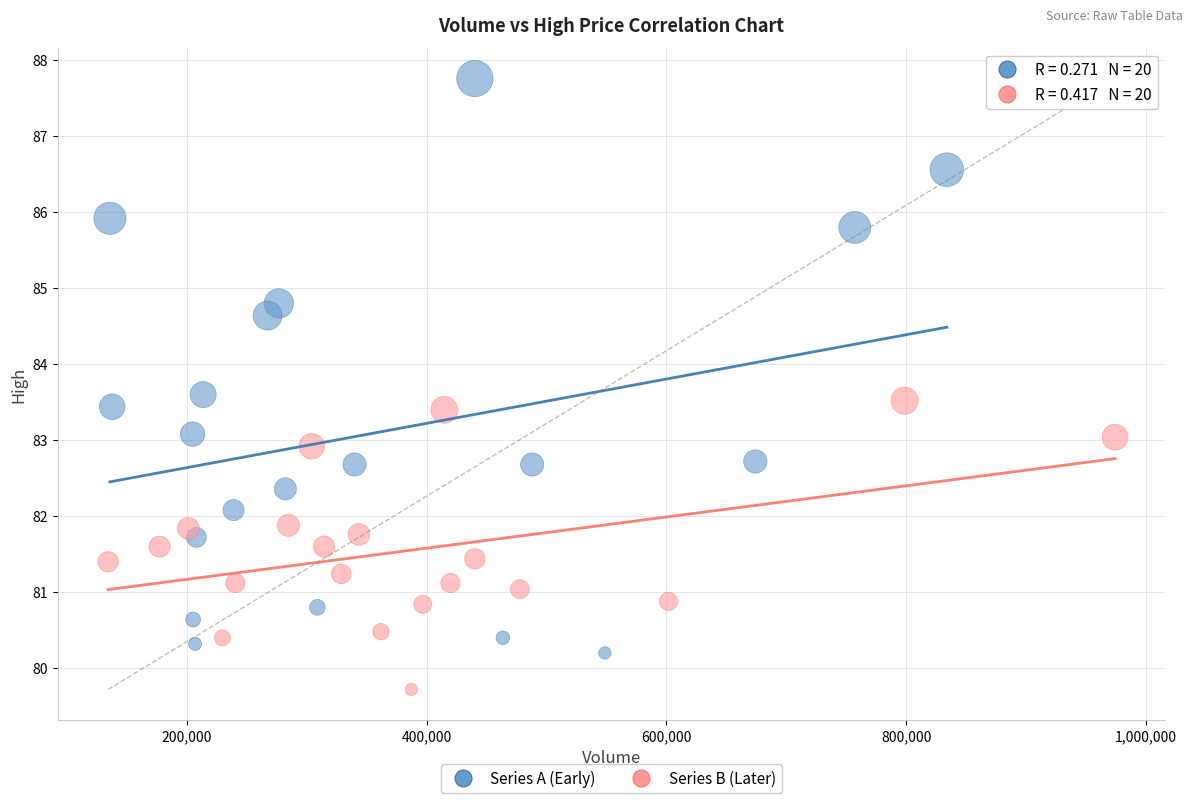

Which series contains the highest Y value?

Series A (Early)